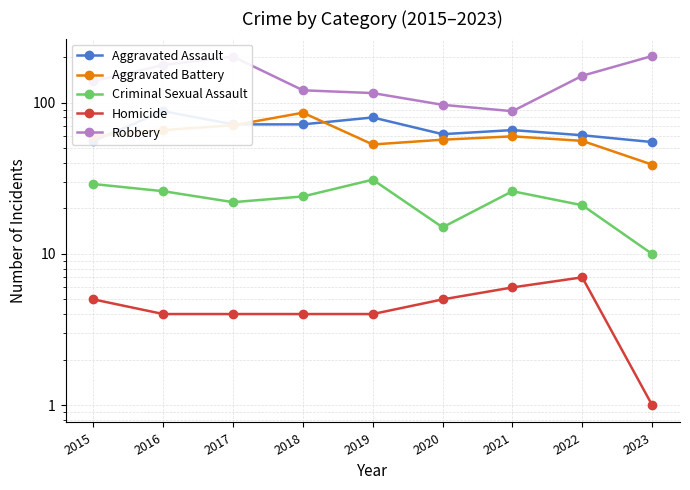

The value of Robbery at 2015 is 139. True or false?

True